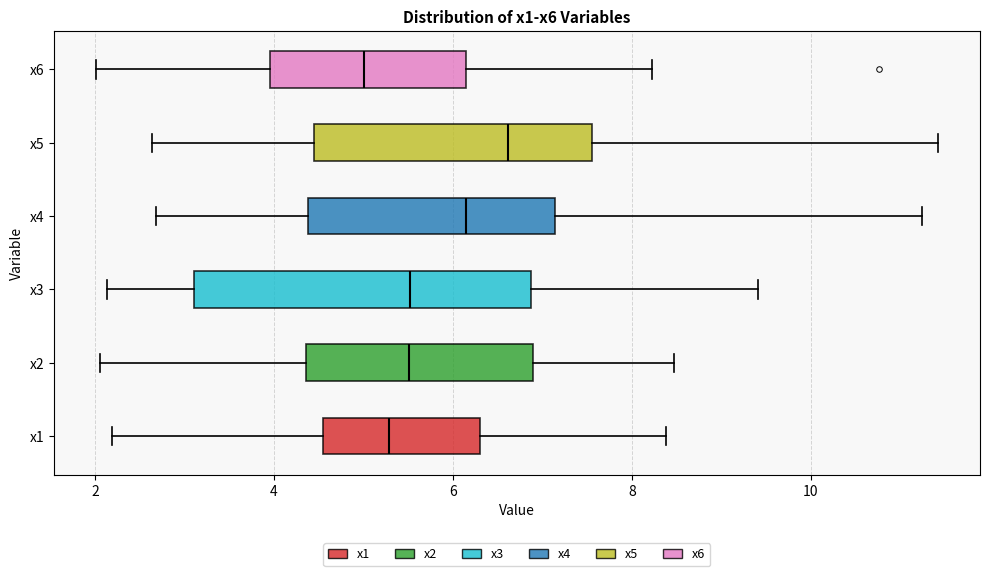

Reading bottom to top, read every box against the x-axis: the position of its median line, the range the box covers, and the ends of its whiskers. The values are not printed on the chart, so give them approximately, as read against the axis.

x1: median 5.2, box 4.6 to 6.2, whiskers 2.2 to 8.4
x2: median 5.6, box 4.4 to 6.8, whiskers 2.0 to 8.4
x3: median 5.6, box 3.2 to 6.8, whiskers 2.2 to 9.4
x4: median 6.2, box 4.4 to 7.2, whiskers 2.6 to 11.2
x5: median 6.6, box 4.4 to 7.6, whiskers 2.6 to 11.4
x6: median 5.0, box 4.0 to 6.2, whiskers 2.0 to 8.2